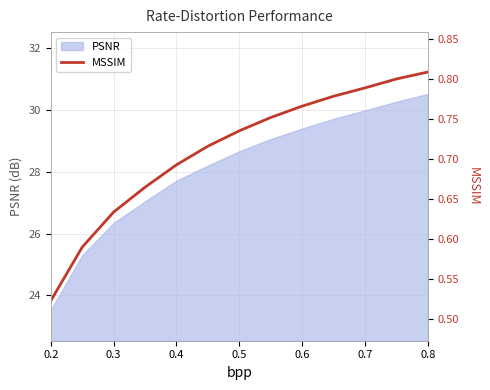

Reading left to right, transcribe all the data shown in this chart.

0.5	0.6	0.6	0.7	0.7	0.7	0.7	0.8	0.8	0.8	0.8	0.8	0.8